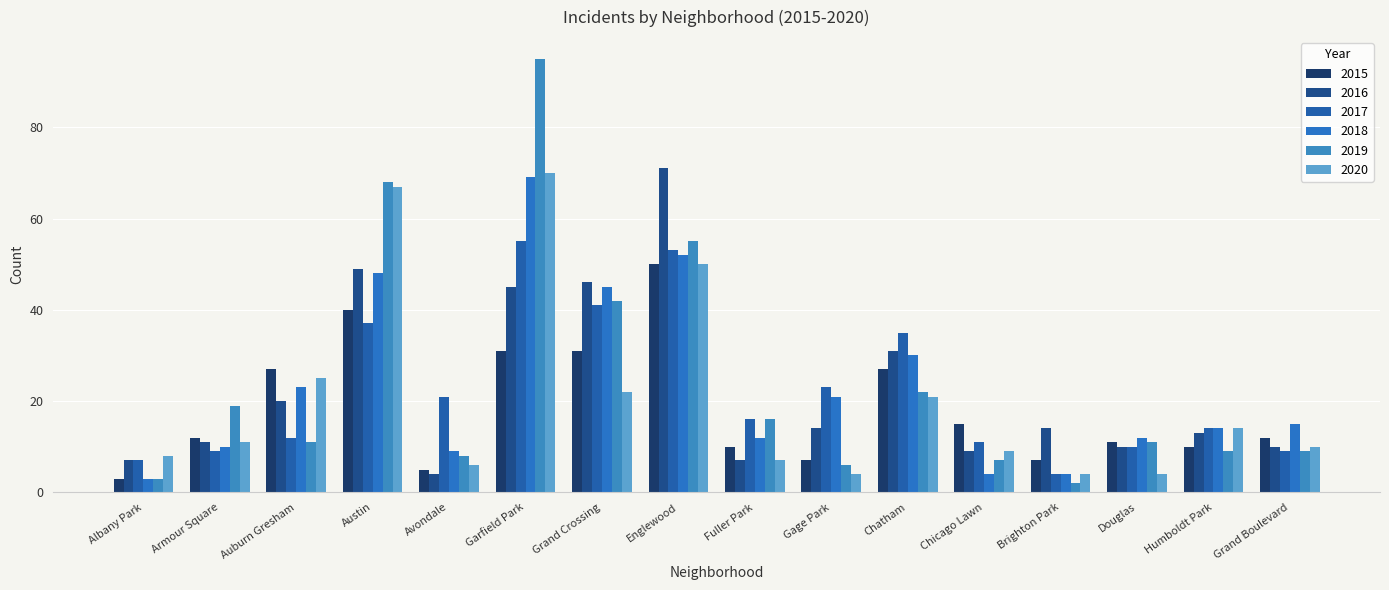

True or false: 2019 has a value of 11 at Douglas.

True